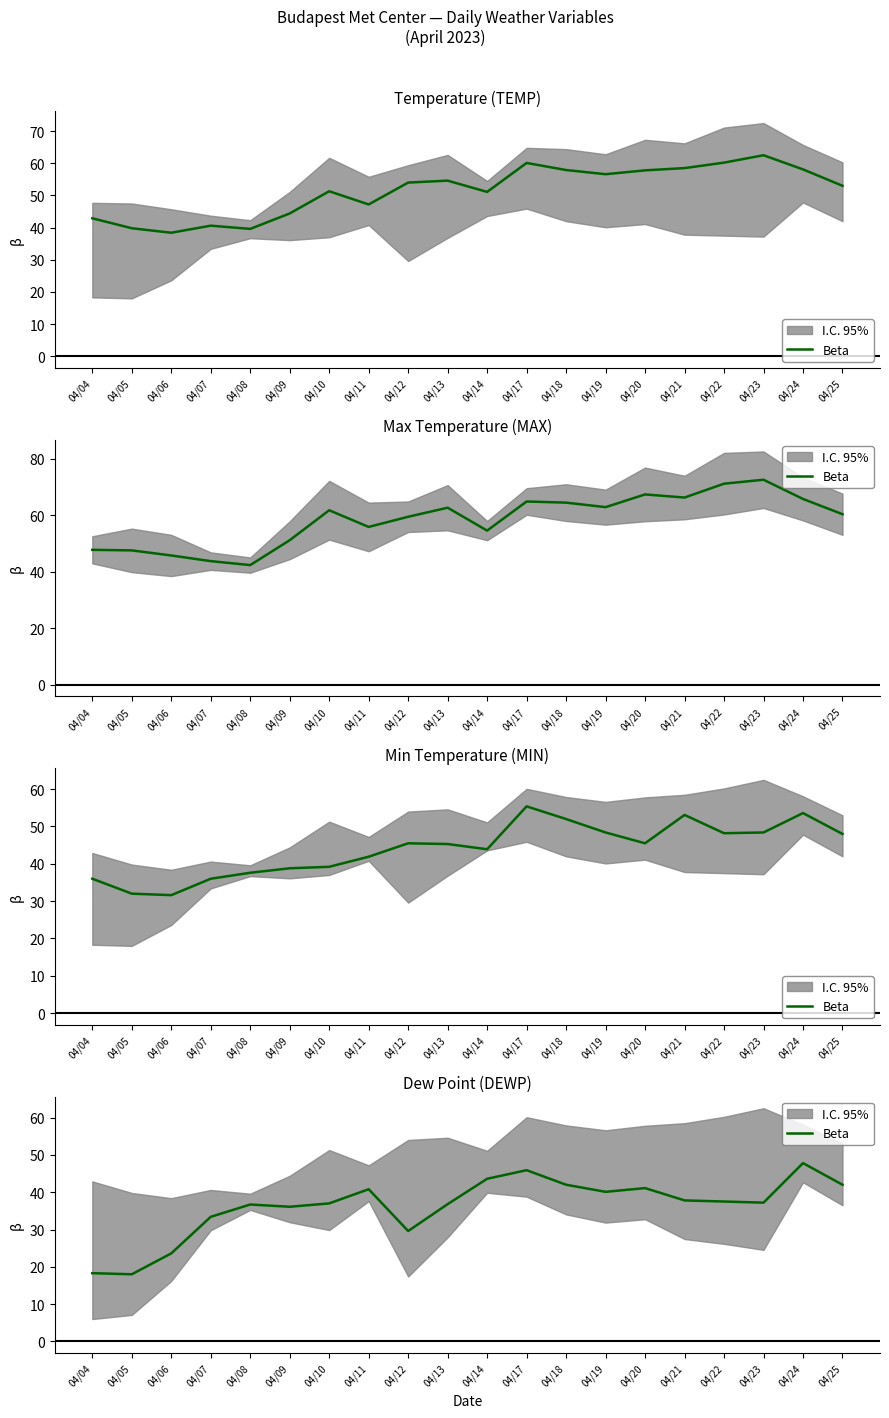

At which category does the chart reach its minimum across all series?

04/05